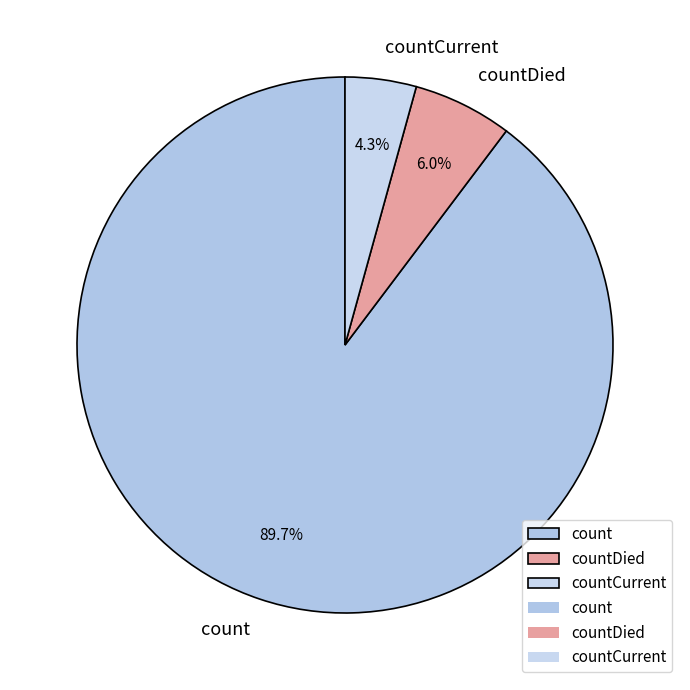

Combined, do countCurrent and count account for over 50%?

Yes